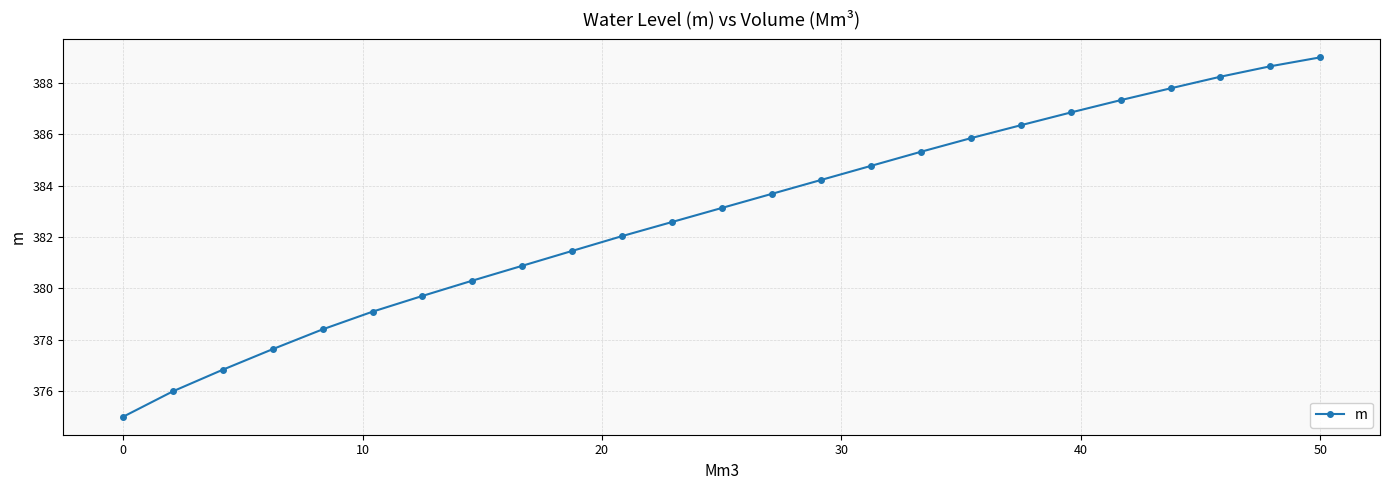

What is the value of the 6th point from the left?

379.1